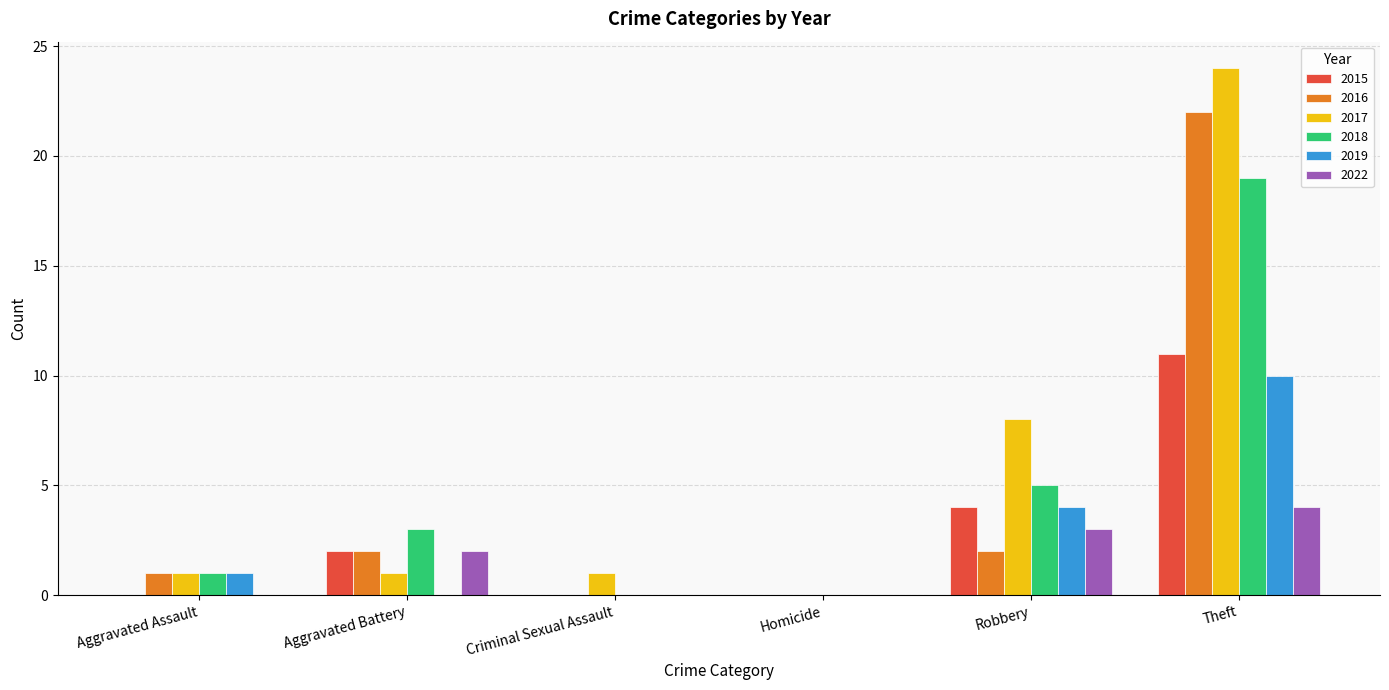

True or false: 2016 has a value of 22 at Theft.

True